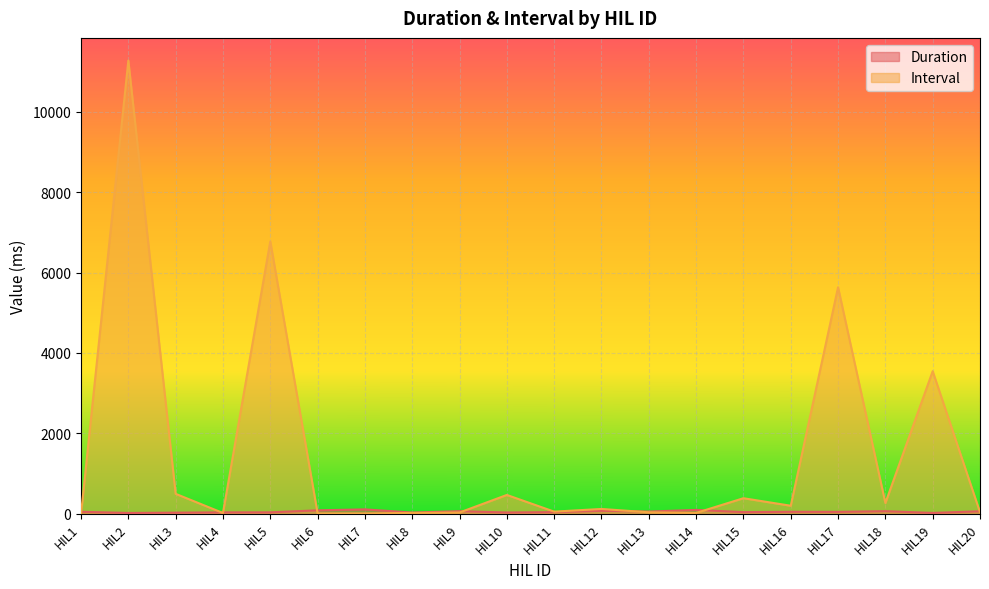

How many times do Duration and Interval cross each other?

8